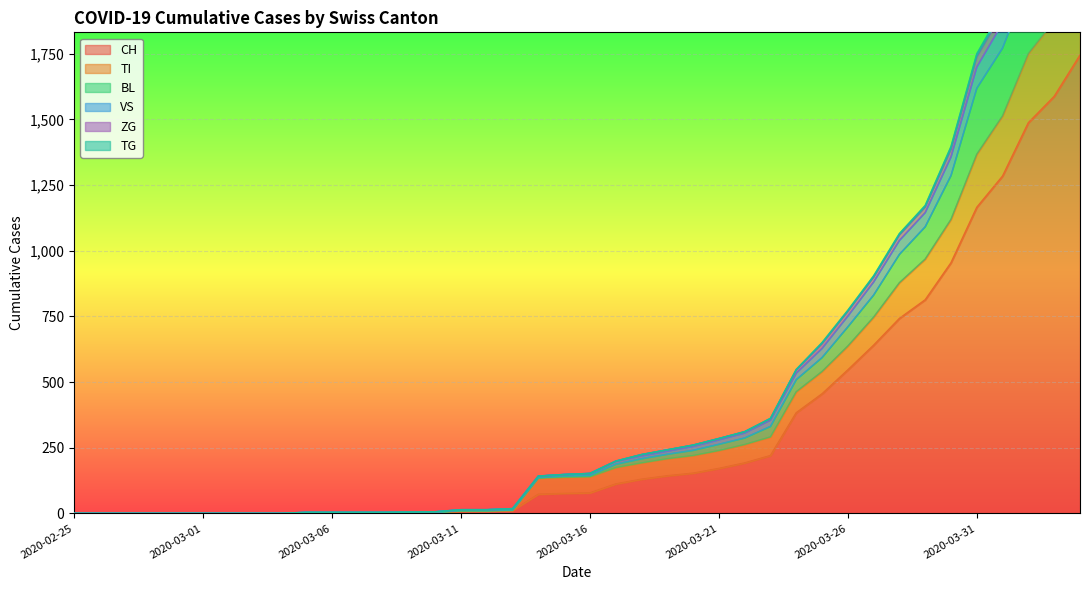

Reading left to right, extract all data points from this chart.

CH: 0	0	0	0	0	0	0	0	0	2	2	2	2	3	4	9	9	11	73	76	78	112	130	143	153	171	192	220	383	455	546	640	742	813	954	1165	1284	1487	1587	1744
TI: 0	0	0	0	0	0	0	0	0	2	2	2	2	3	4	9	9	11	134	137	139	174	192	208	220	239	262	291	463	540	637	747	878	968	1119	1367	1513	1750	1874	2058
BL: 0	0	0	0	0	0	0	0	0	4	4	4	4	5	6	14	14	18	142	148	152	199	224	242	260	285	311	362	548	650	773	904	1065	1172	1396	1749	1920	2181	2322	2546
VS: 0	0	0	0	0	0	0	0	0	4	4	4	4	5	6	14	14	18	142	148	152	199	224	242	260	285	311	360	546	646	769	899	1060	1166	1386	1738	1907	2167	2304	2525
ZG: 0	0	0	0	0	0	0	0	0	4	4	4	4	5	6	14	14	18	142	148	152	198	219	237	255	280	306	355	534	628	751	881	1039	1145	1357	1699	1867	2126	2260	2479
TG: 0	0	0	0	0	0	0	0	0	2	2	2	2	3	4	11	11	13	136	142	144	187	208	225	240	263	287	331	509	593	710	831	986	1091	1286	1618	1771	2022	2151	2367